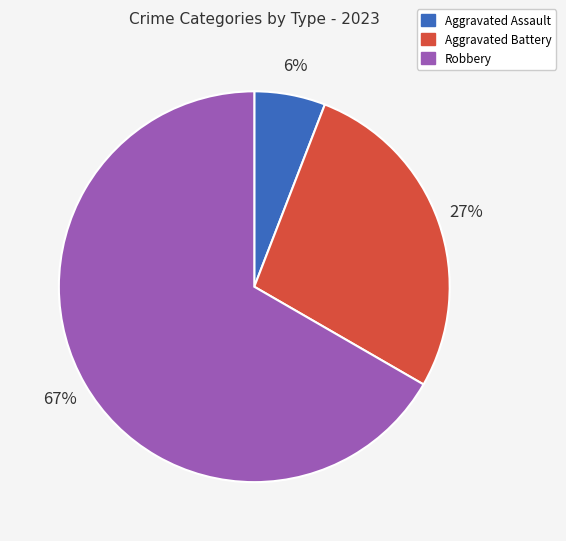

Which has a higher value, Robbery or Aggravated Battery?

Robbery